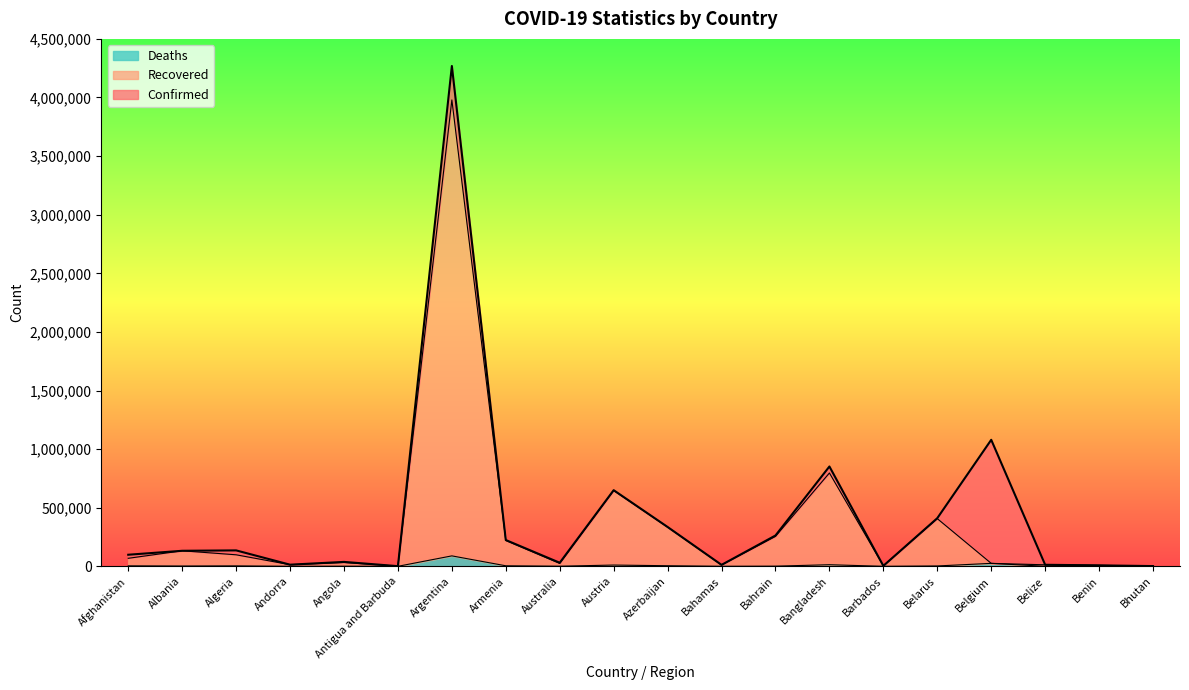

At which category does Recovered reach its first local valley?

Andorra